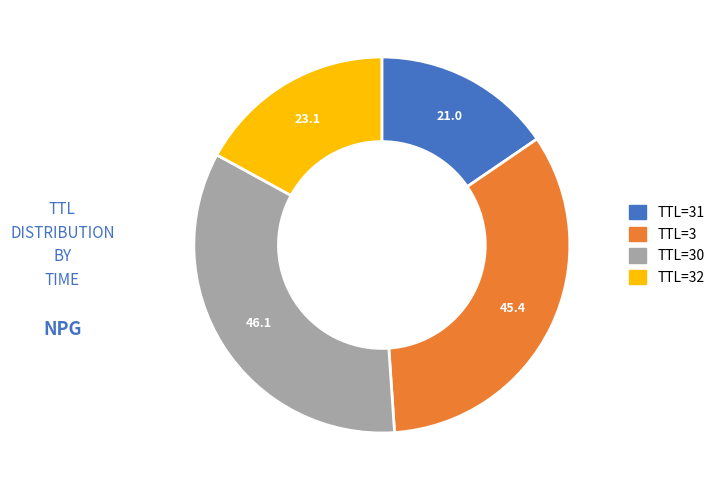

Is there a majority slice in this chart?

No